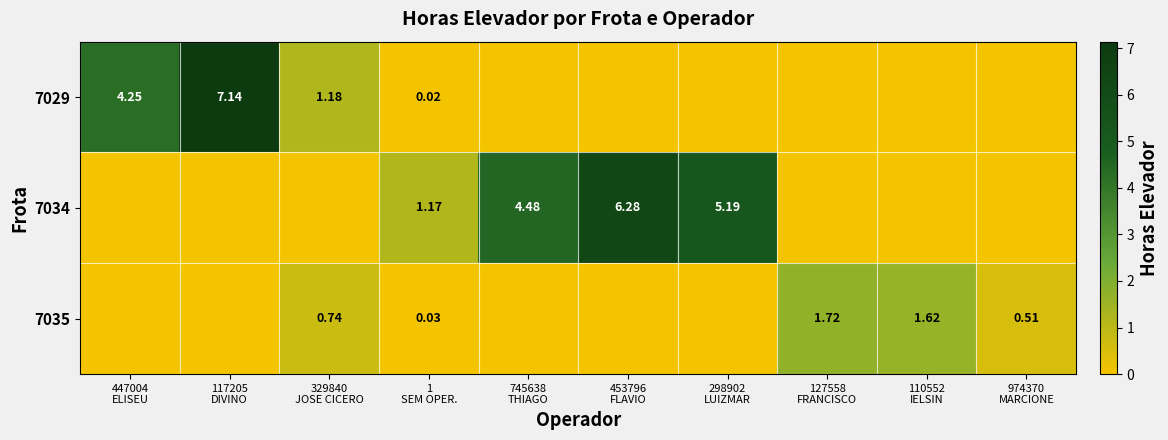

At which category is the sum across all series the highest?

117205
DIVINO